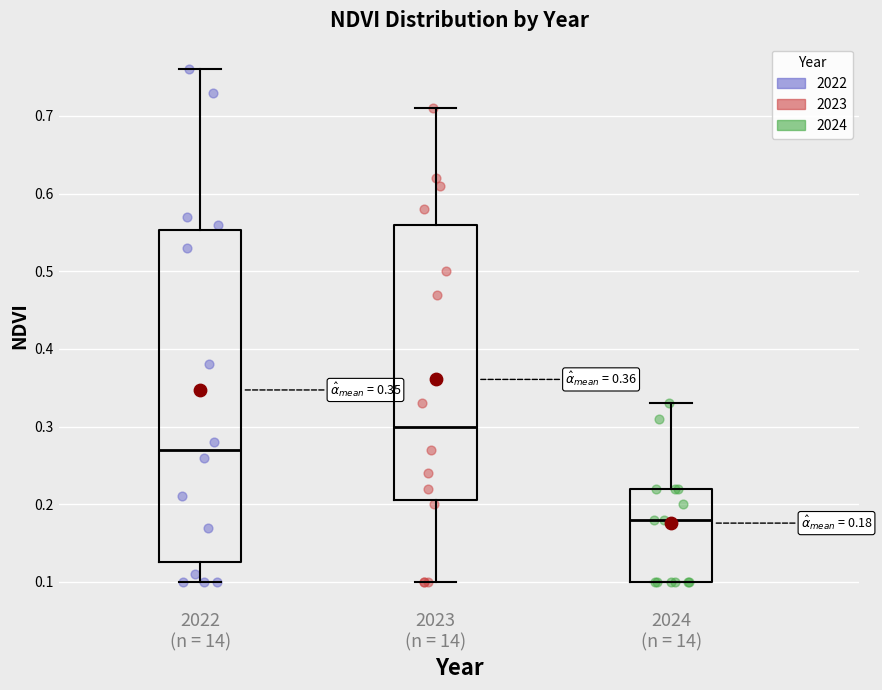

Which box's median line is the lowest?

2024 (n = 14)